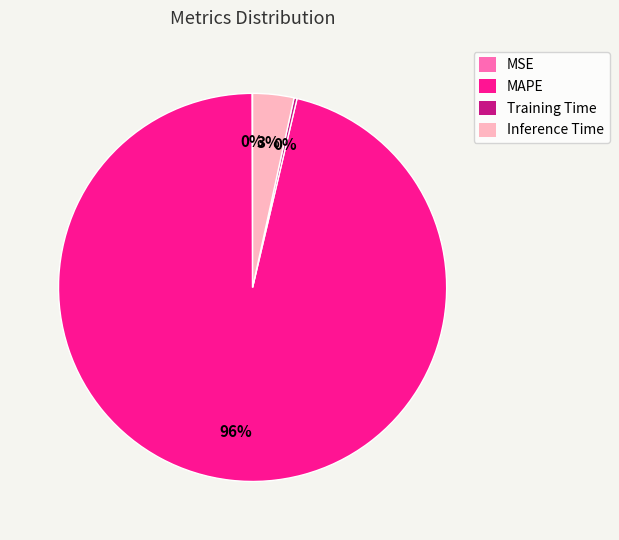

Which slice is the largest?

MAPE